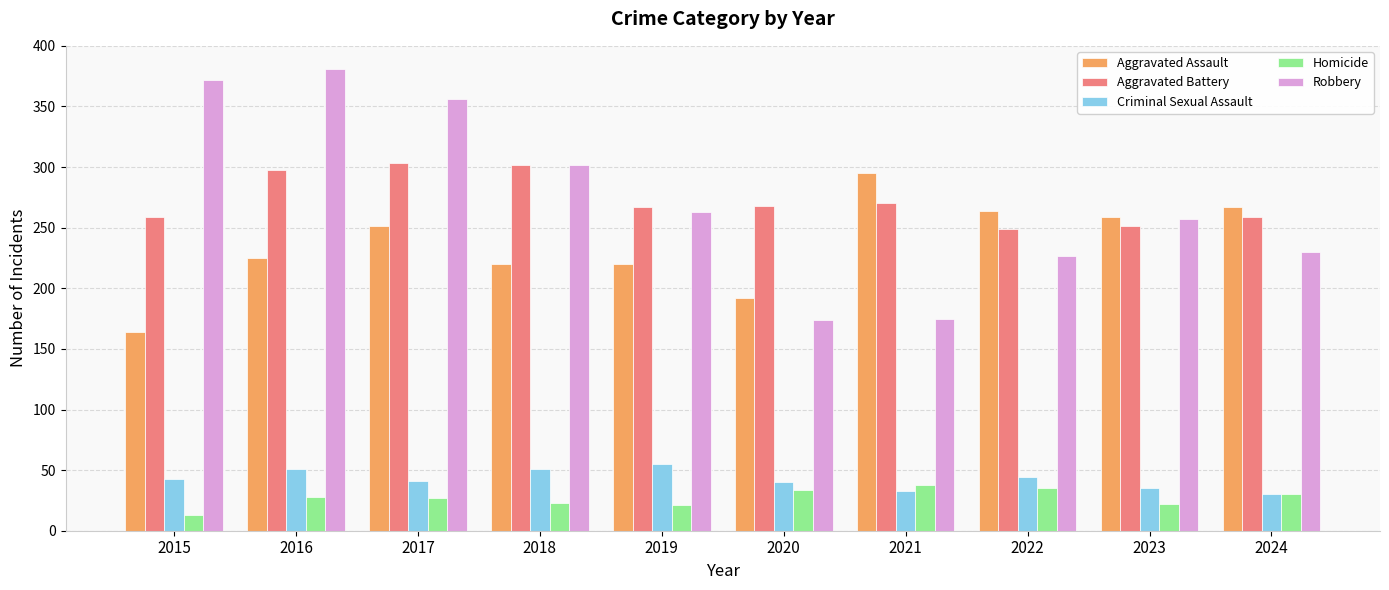

What is the sum of the Aggravated Battery values at 2019 and 2018?

569